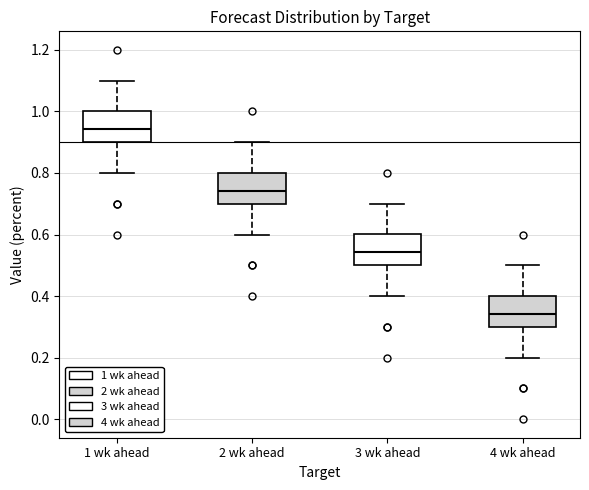

Which box's median line is the highest?

1 wk ahead